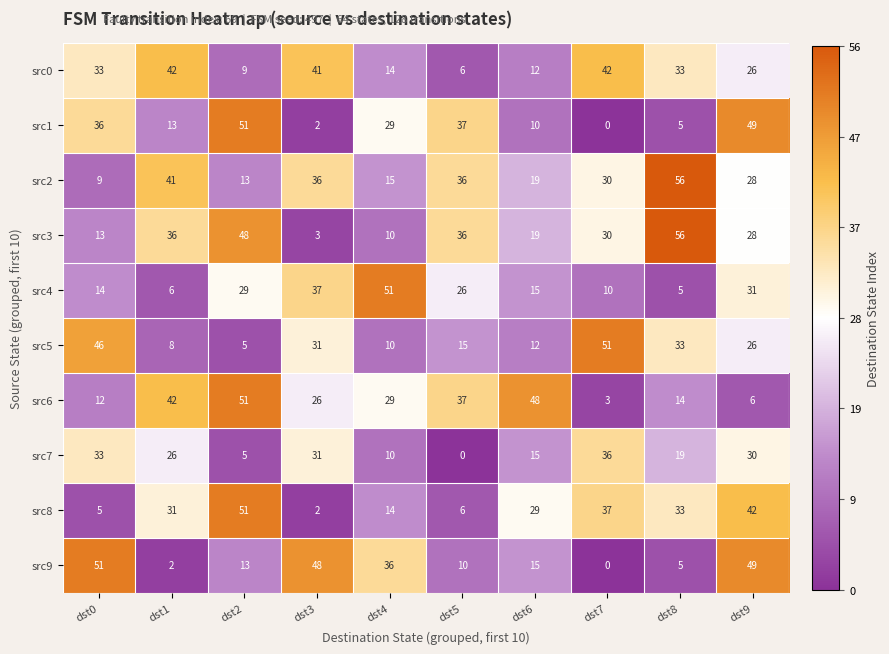

Which series has the largest range (max minus min)?

src3